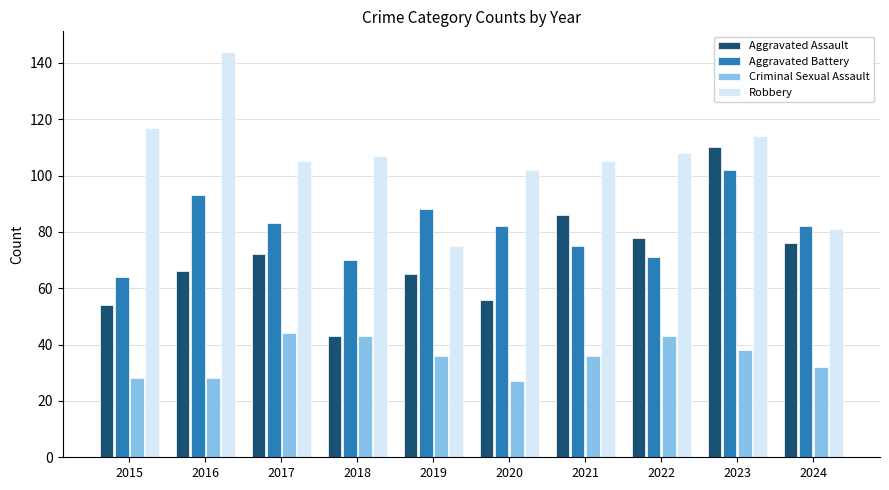

At which label does Criminal Sexual Assault first exceed 36?

2017